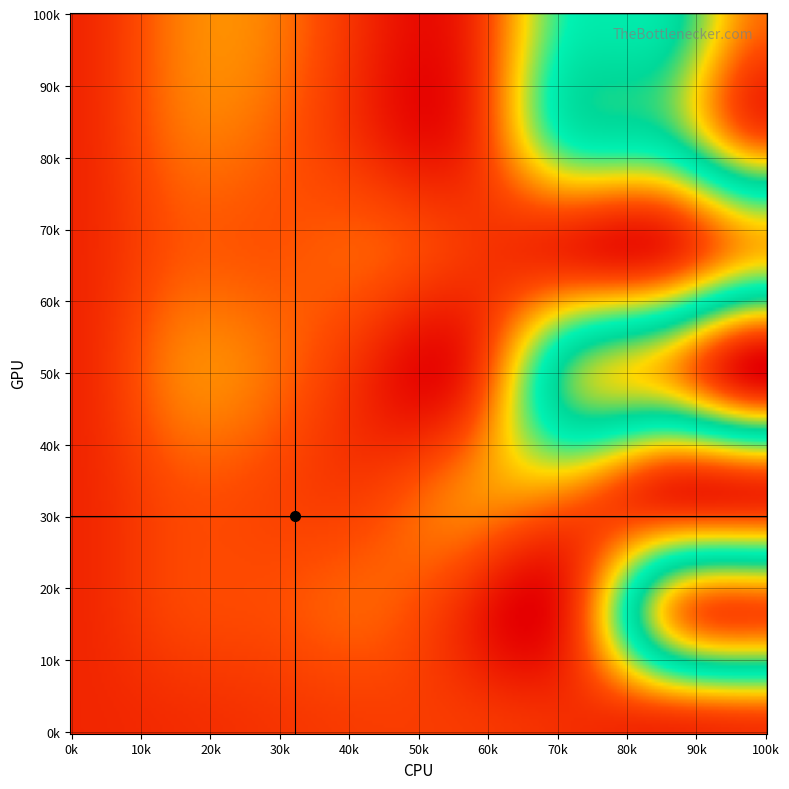

What is the sum of the 2 values at 3 and 5?

44